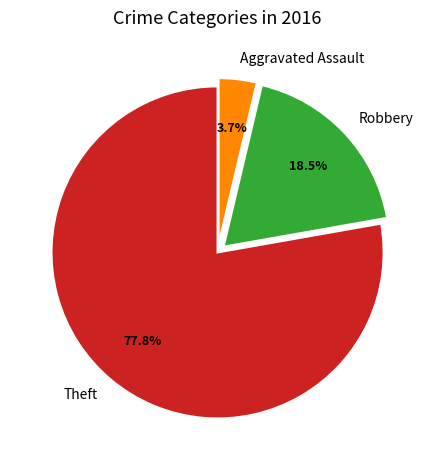

Count the number of slices in the pie.

3